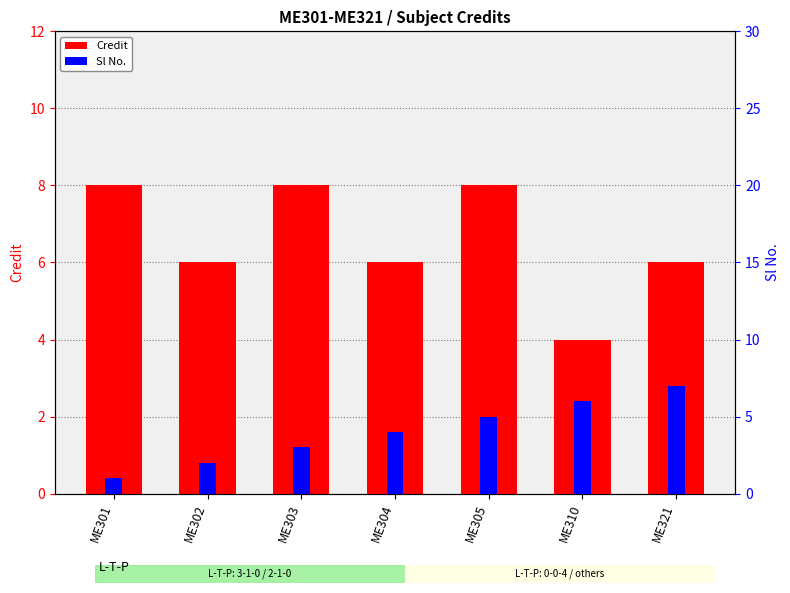

Between ME301 and ME321, which is larger?

ME301